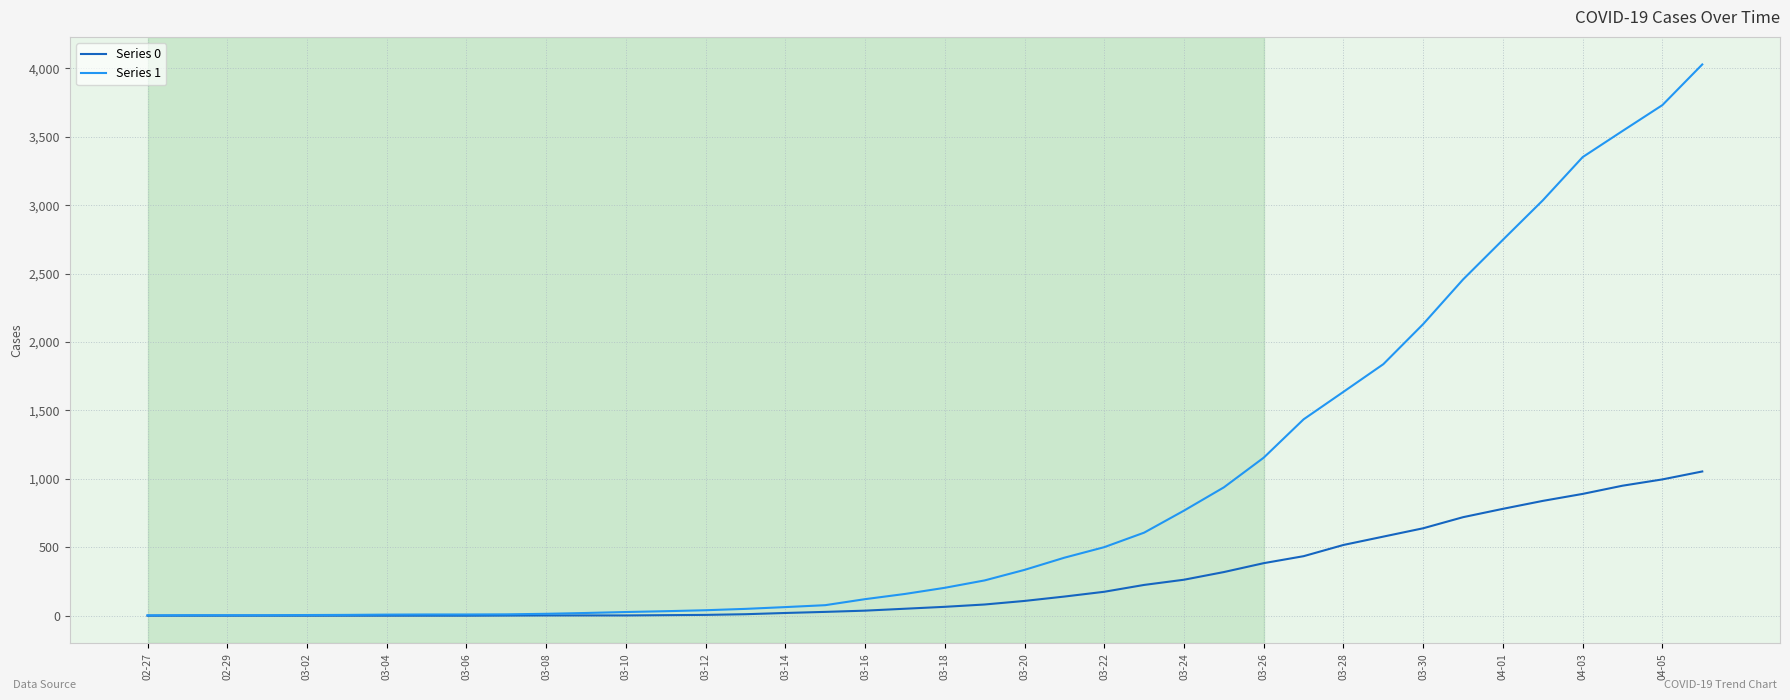

Which series has the largest range (max minus min)?

Series 1